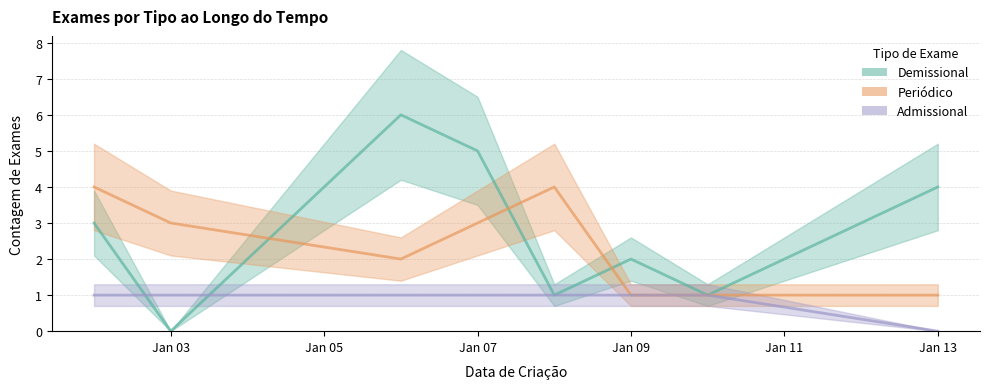

How many lines are shown in the chart?

3